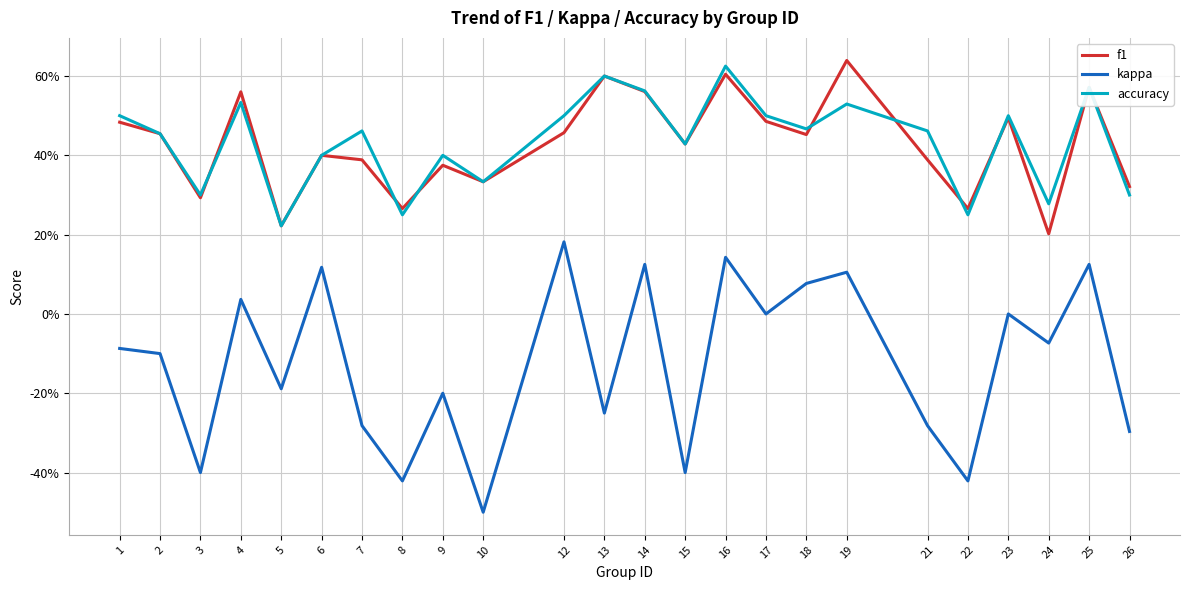

At which category does the chart reach its peak across all series?

19